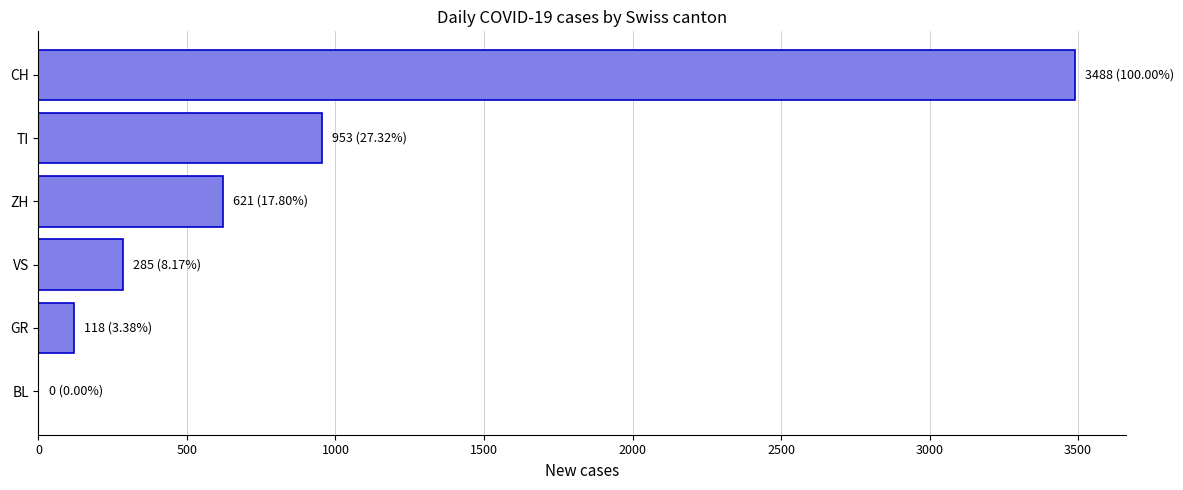

Read the value at CH.

3488